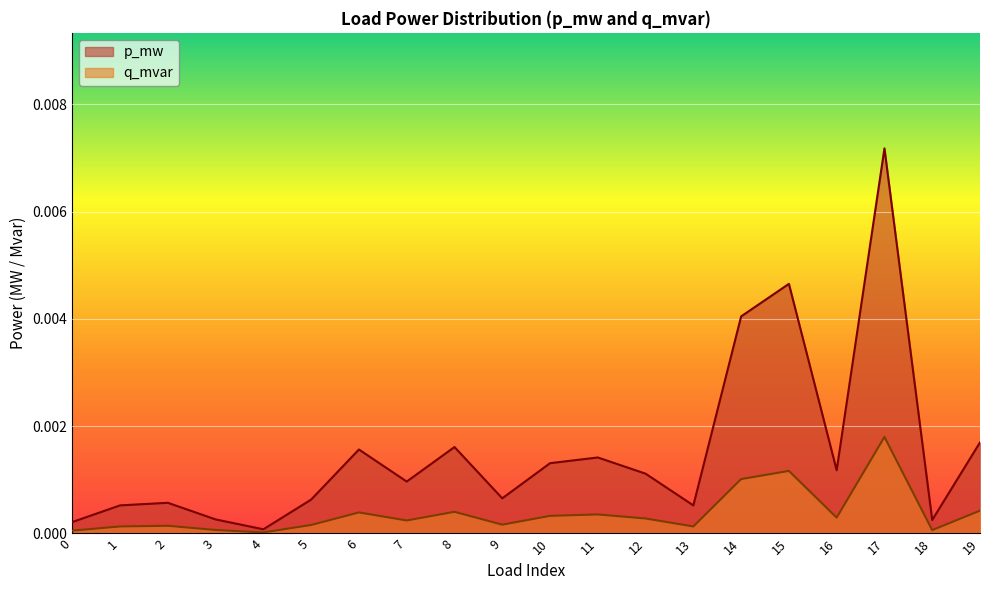

Is the value of q_mvar at 4 greater than the value of p_mw at 19?

No